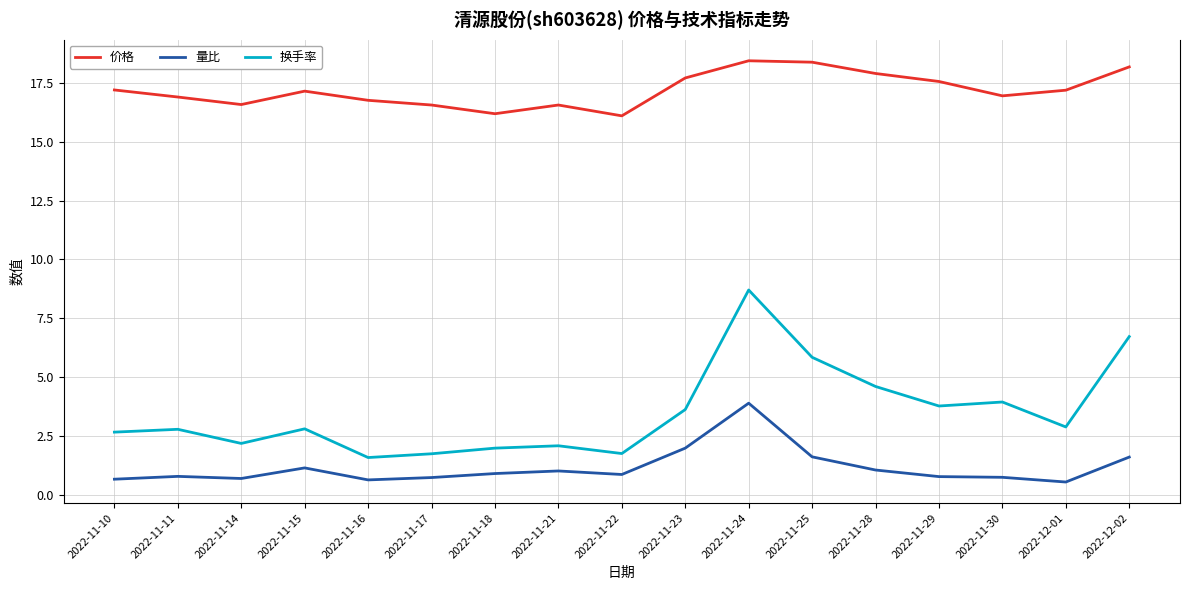

Which series changed the most between 2022-11-18 and 2022-11-24?

换手率